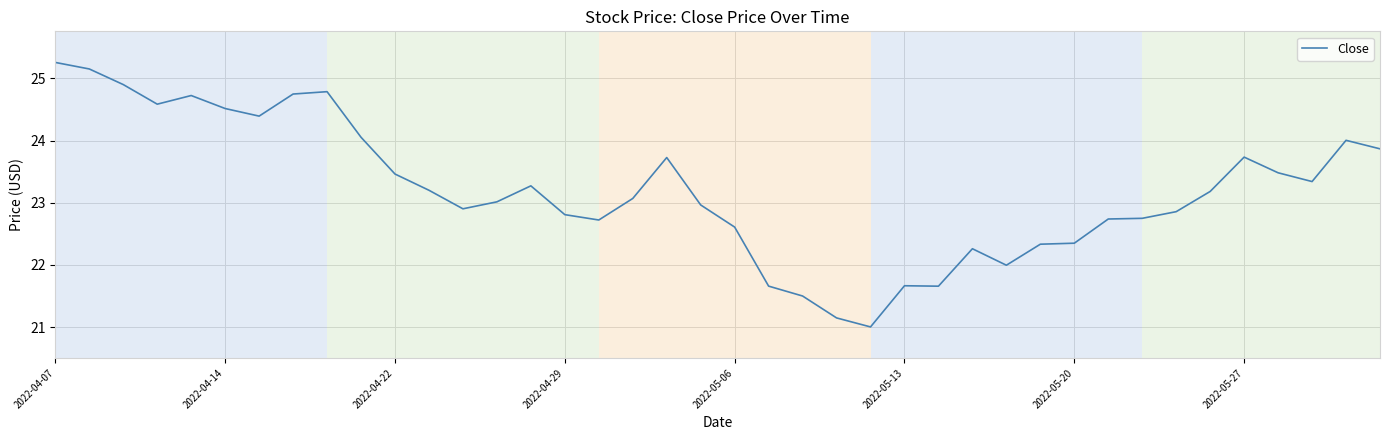

Does the chart have visible grid lines?

Yes